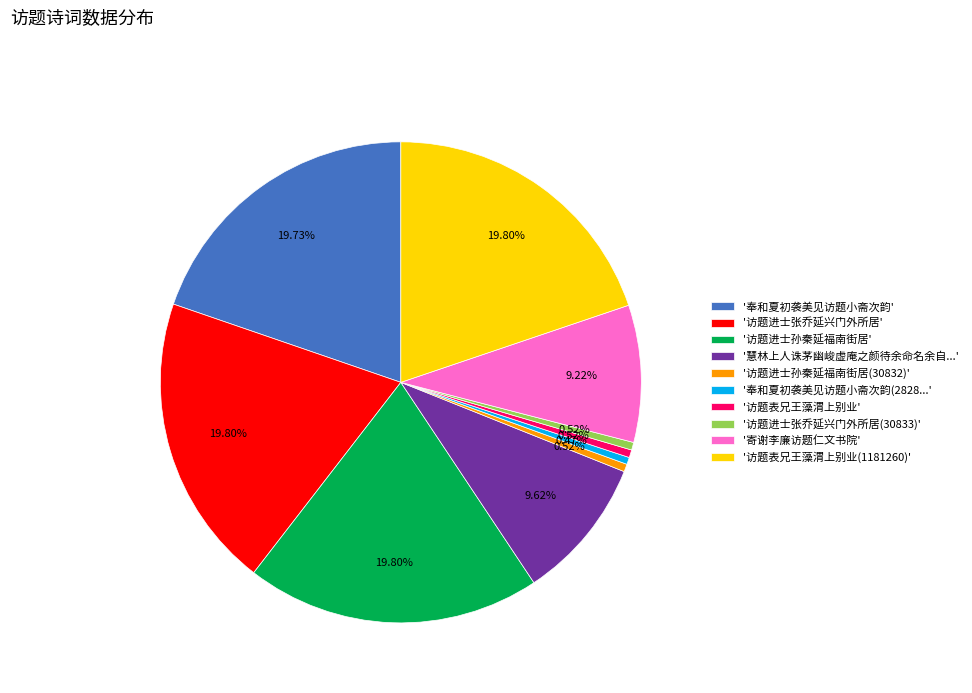

How many segments does this pie chart have?

10